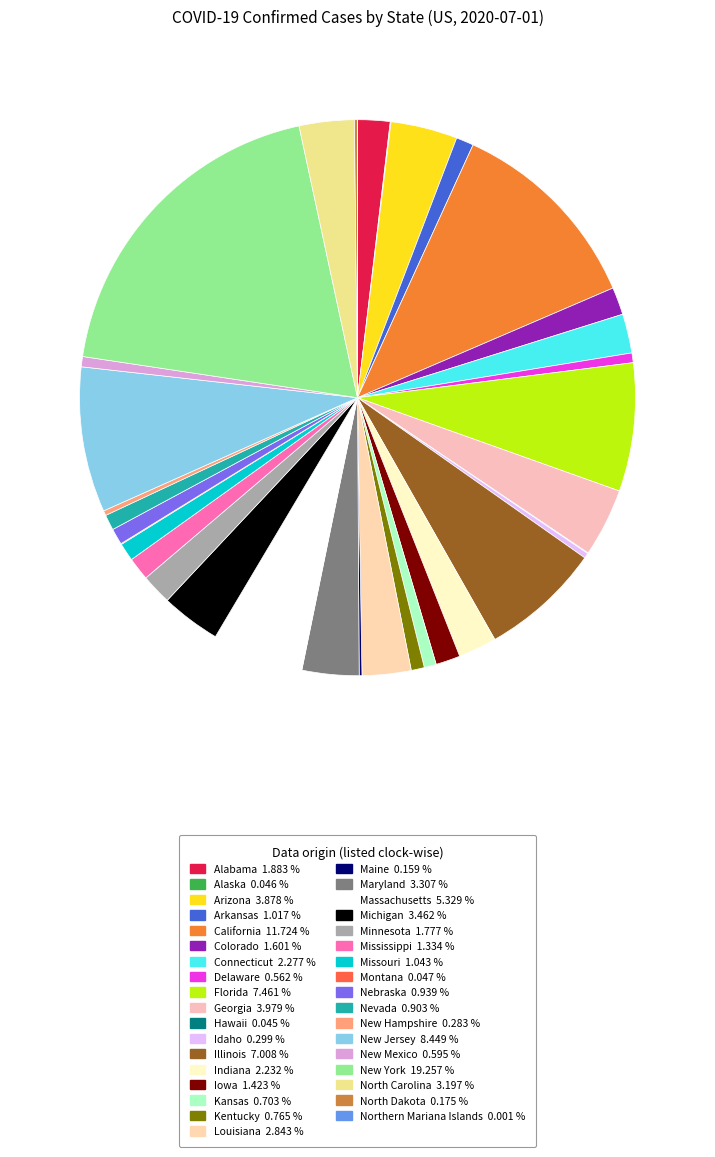

Which slice is the smallest?

Northern Mariana Islands